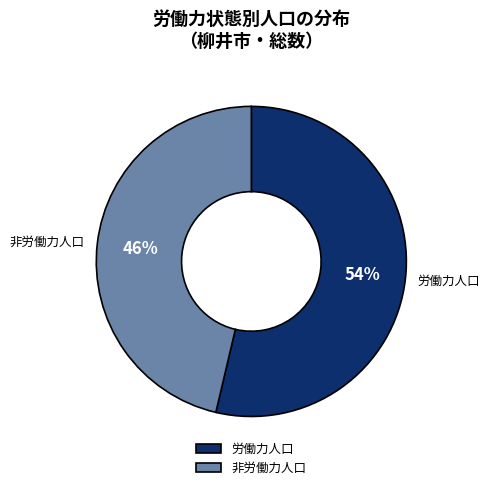

Do 労働力人口 and 非労働力人口 together represent more than half of the pie?

Yes